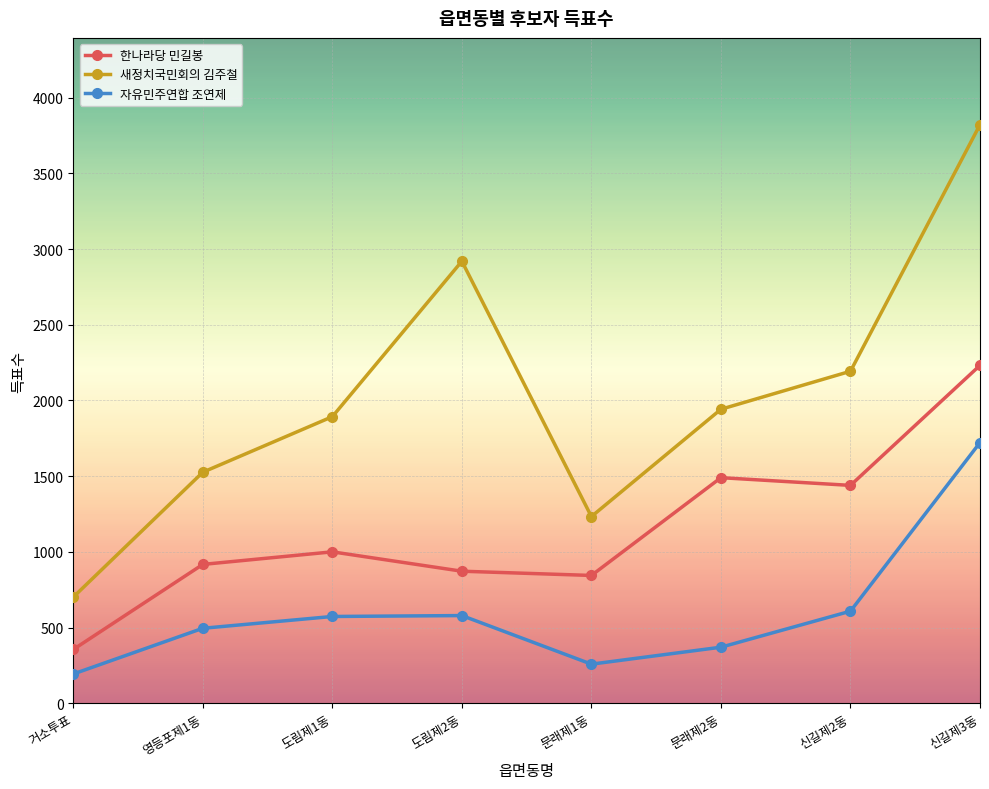

Is it true that 새정치국민회의 김주철 equals 3822 at 신길제3동?

True